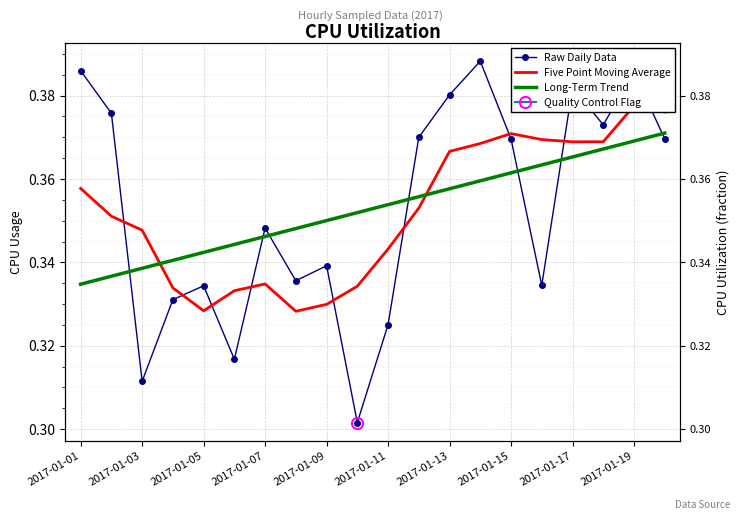

True or false: Long-Term Trend has a value of 0.2 at 2017-01-13.

False